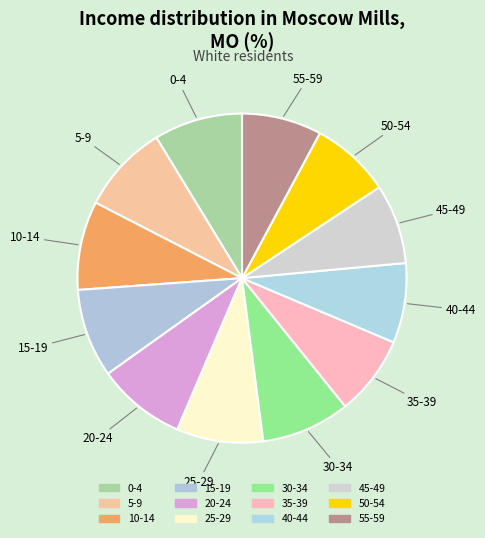

Is it true that 0-4 is 14% of the pie?

False